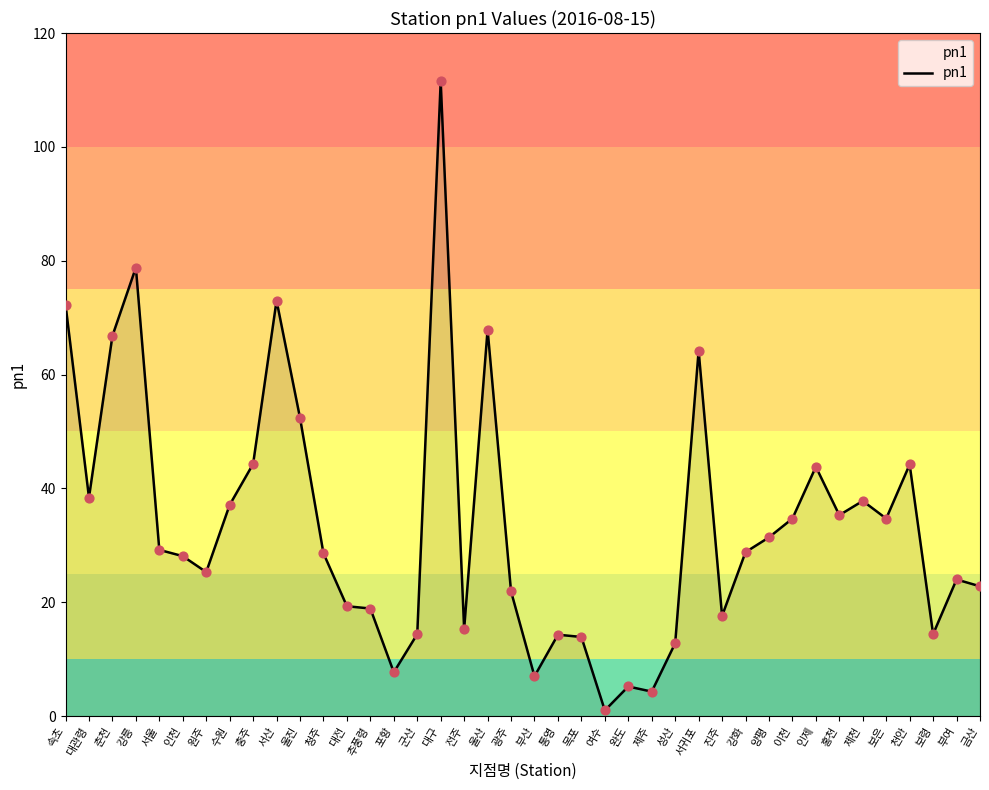

What is the change in value from 광주 to 통영?

-7.6